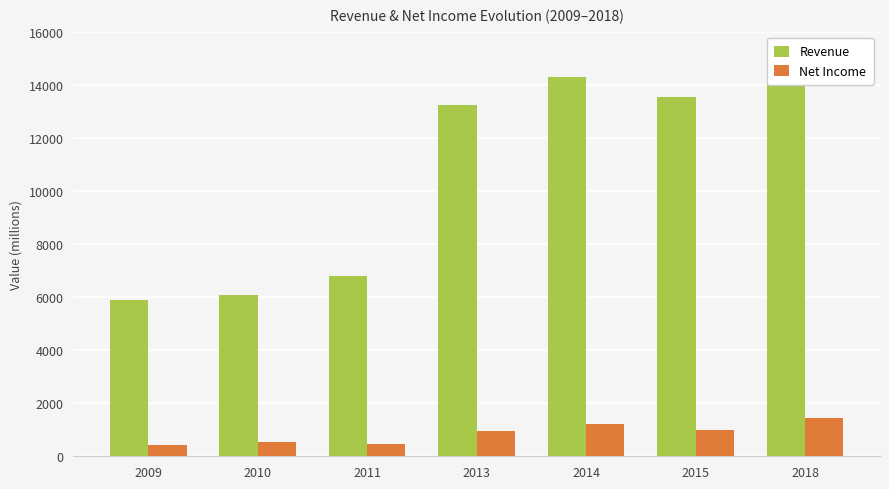

What is the total value across all series at 2013?

14221